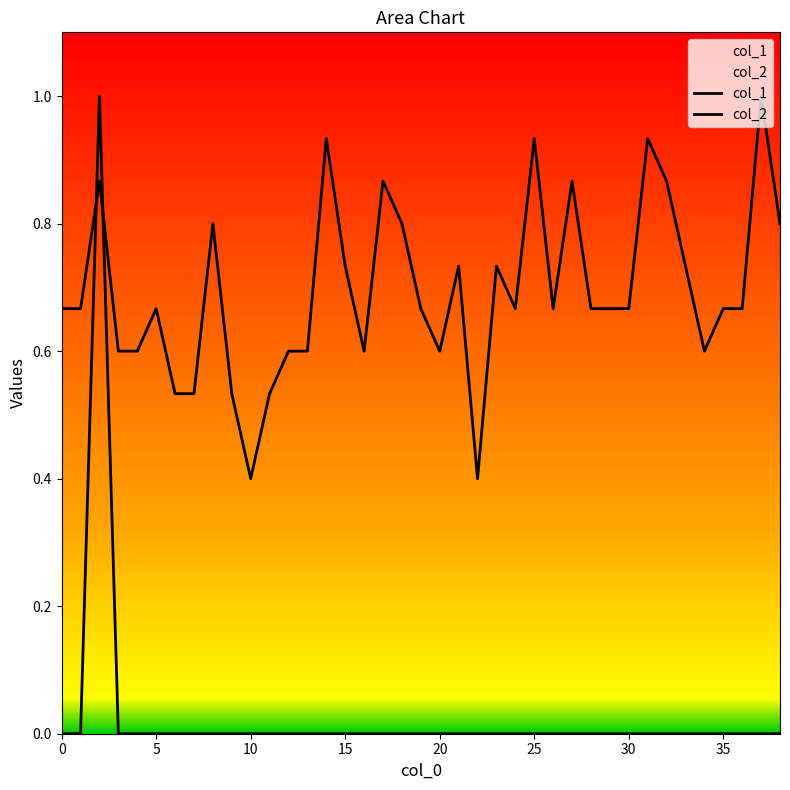

Reading left to right, what are all the values shown in this chart?

col_1: 0.7	0.7	0.9	0.6	0.6	0.7	0.5	0.5	0.8	0.5	0.4	0.5	0.6	0.6	0.9	0.7	0.6	0.9	0.8	0.7	0.6	0.7	0.4	0.7	0.7	0.9	0.7	0.9	0.7	0.7	0.7	0.9	0.9	0.7	0.6	0.7	0.7	1.0	0.8
col_2: 0.0	0.0	1.0	0.0	0.0	0.0	0.0	0.0	0.0	0.0	0.0	0.0	0.0	0.0	0.0	0.0	0.0	0.0	0.0	0.0	0.0	0.0	0.0	0.0	0.0	0.0	0.0	0.0	0.0	0.0	0.0	0.0	0.0	0.0	0.0	0.0	0.0	0.0	0.0